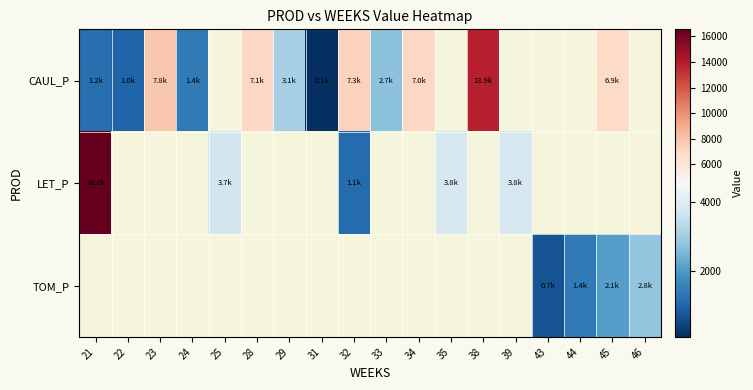

What is the smallest value displayed?

88.0